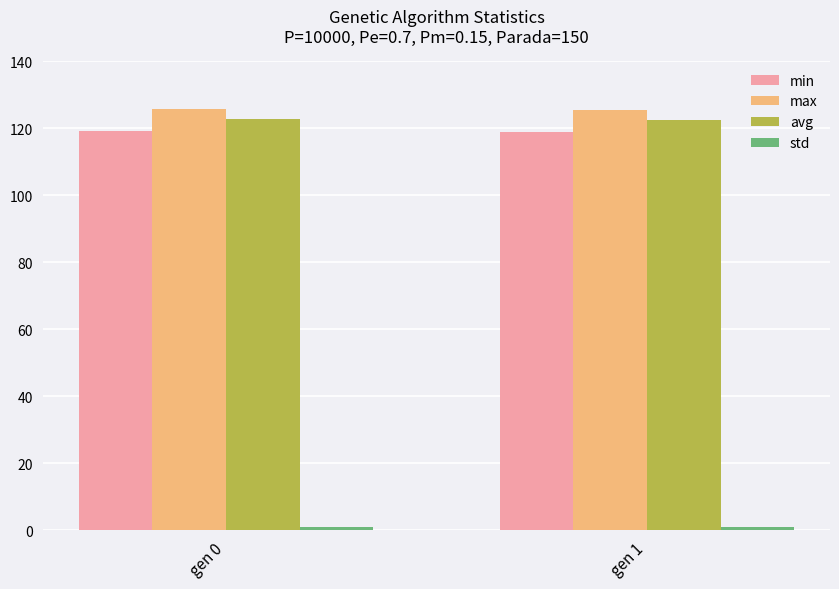

Is the value of max at gen 1 greater than the value of min at gen 1?

Yes